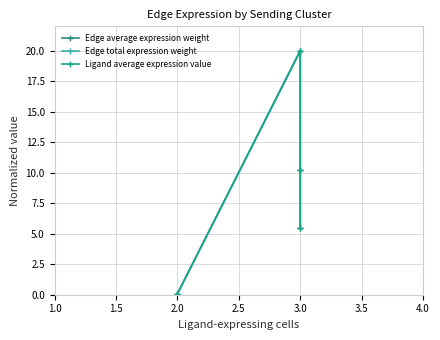

True or false: Edge average expression weight and Ligand average expression value cross at least once.

False